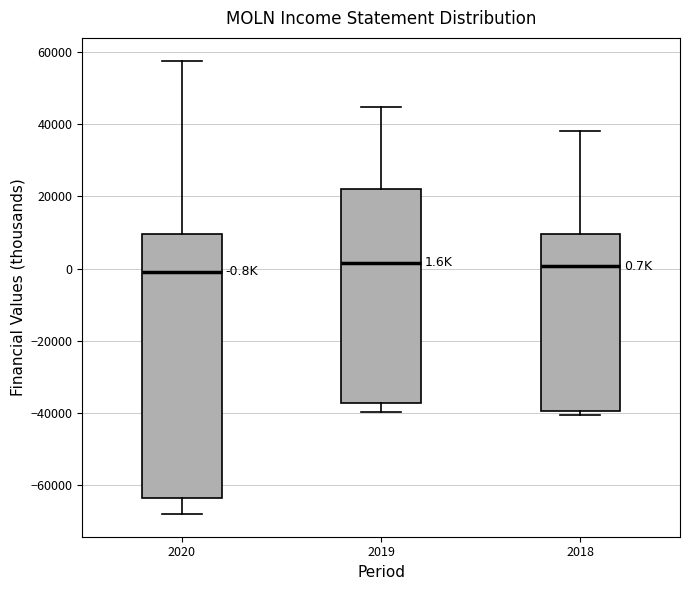

Comparing the boxes themselves (not the whiskers), which one is the tallest?

2020